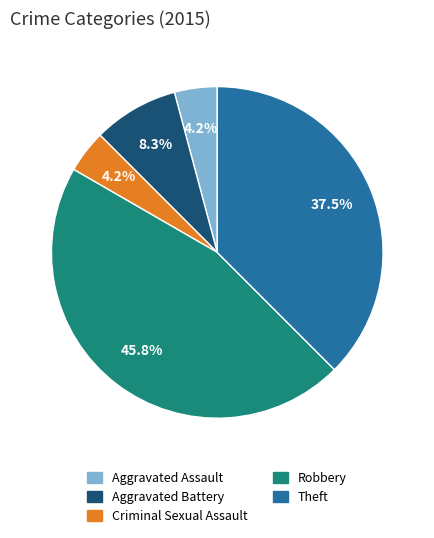

How much of the chart is everything except Robbery?

54.2%